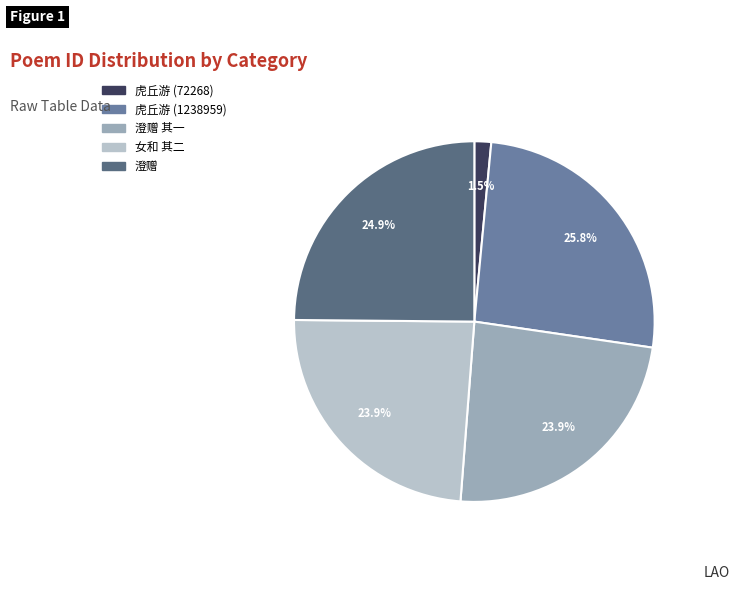

Count the number of slices in the pie.

5